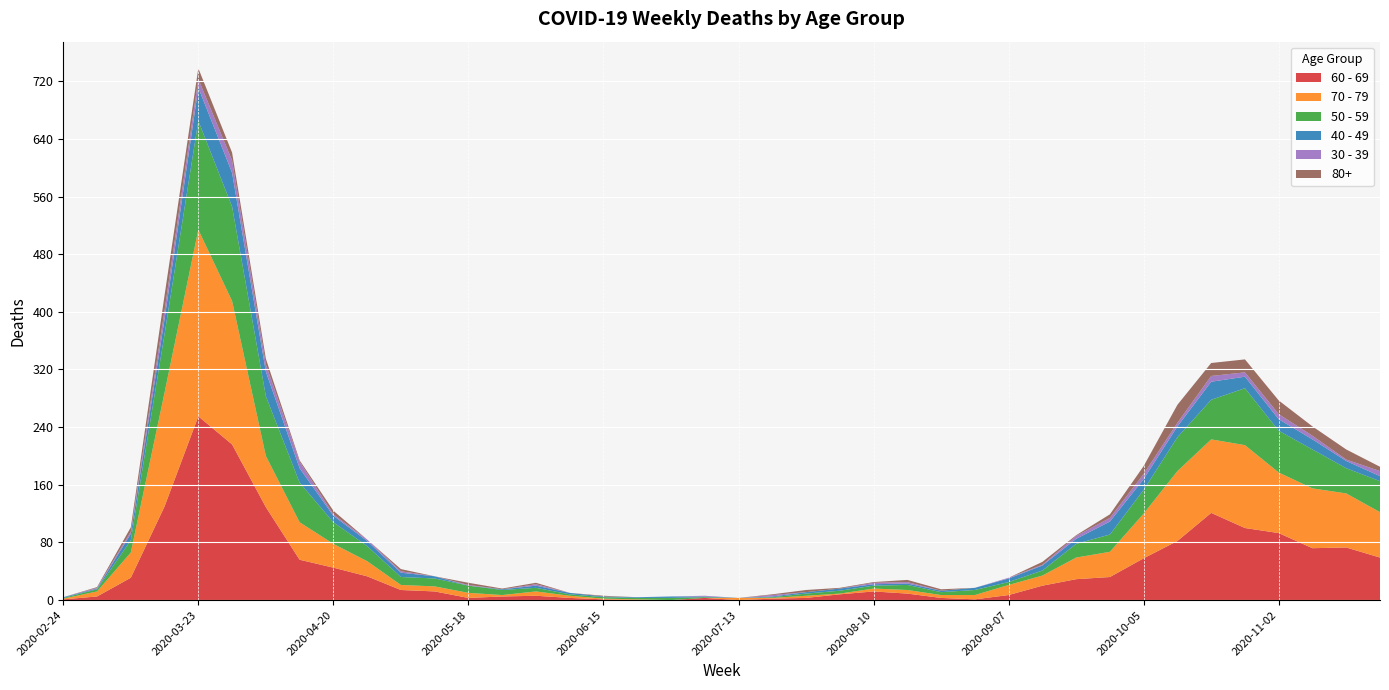

Reading left to right, what are all the values shown in this chart?

60 - 69: 2020-02-24=1	2020-03-02=5	2020-03-09=31	2020-03-16=130	2020-03-23=255	2020-03-30=216	2020-04-06=129	2020-04-13=56	2020-04-20=45	2020-04-27=33	2020-05-04=14	2020-05-11=12	2020-05-18=3	2020-05-25=5	2020-06-01=6	2020-06-08=3	2020-06-15=1	2020-06-22=0	2020-06-29=0	2020-07-06=3	2020-07-13=0	2020-07-20=2	2020-07-27=3	2020-08-03=8	2020-08-10=12	2020-08-17=9	2020-08-24=3	2020-08-31=1	2020-09-07=7	2020-09-14=20	2020-09-21=29	2020-09-28=32	2020-10-05=58	2020-10-12=82	2020-10-19=121	2020-10-26=100	2020-11-02=93	2020-11-09=72	2020-11-16=73	2020-11-23=59
70 - 79: 2020-02-24=1	2020-03-02=7	2020-03-09=35	2020-03-16=158	2020-03-23=259	2020-03-30=199	2020-04-06=71	2020-04-13=52	2020-04-20=33	2020-04-27=21	2020-05-04=7	2020-05-11=7	2020-05-18=7	2020-05-25=2	2020-06-01=6	2020-06-08=3	2020-06-15=1	2020-06-22=1	2020-06-29=0	2020-07-06=0	2020-07-13=3	2020-07-20=1	2020-07-27=3	2020-08-03=1	2020-08-10=4	2020-08-17=5	2020-08-24=4	2020-08-31=6	2020-09-07=14	2020-09-14=14	2020-09-21=30	2020-09-28=35	2020-10-05=62	2020-10-12=97	2020-10-19=102	2020-10-26=115	2020-11-02=84	2020-11-09=83	2020-11-16=75	2020-11-23=63
50 - 59: 2020-02-24=1	2020-03-02=3	2020-03-09=17	2020-03-16=81	2020-03-23=151	2020-03-30=131	2020-04-06=83	2020-04-13=55	2020-04-20=30	2020-04-27=21	2020-05-04=11	2020-05-11=11	2020-05-18=10	2020-05-25=7	2020-06-01=5	2020-06-08=2	2020-06-15=2	2020-06-22=2	2020-06-29=3	2020-07-06=1	2020-07-13=0	2020-07-20=1	2020-07-27=3	2020-08-03=4	2020-08-10=4	2020-08-17=7	2020-08-24=4	2020-08-31=7	2020-09-07=4	2020-09-14=7	2020-09-21=19	2020-09-28=24	2020-10-05=33	2020-10-12=47	2020-10-19=55	2020-10-26=79	2020-11-02=58	2020-11-09=54	2020-11-16=35	2020-11-23=43
40 - 49: 2020-02-24=1	2020-03-02=1	2020-03-09=9	2020-03-16=21	2020-03-23=46	2020-03-30=47	2020-04-06=34	2020-04-13=20	2020-04-20=9	2020-04-27=7	2020-05-04=6	2020-05-11=3	2020-05-18=0	2020-05-25=1	2020-06-01=3	2020-06-08=2	2020-06-15=1	2020-06-22=1	2020-06-29=2	2020-07-06=1	2020-07-13=0	2020-07-20=1	2020-07-27=2	2020-08-03=3	2020-08-10=2	2020-08-17=2	2020-08-24=2	2020-08-31=3	2020-09-07=5	2020-09-14=7	2020-09-21=7	2020-09-28=18	2020-10-05=15	2020-10-12=15	2020-10-19=25	2020-10-26=16	2020-11-02=16	2020-11-09=14	2020-11-16=10	2020-11-23=7
30 - 39: 2020-02-24=0	2020-03-02=1	2020-03-09=3	2020-03-16=12	2020-03-23=12	2020-03-30=17	2020-04-06=10	2020-04-13=9	2020-04-20=2	2020-04-27=2	2020-05-04=2	2020-05-11=0	2020-05-18=1	2020-05-25=0	2020-06-01=2	2020-06-08=0	2020-06-15=0	2020-06-22=0	2020-06-29=0	2020-07-06=1	2020-07-13=0	2020-07-20=2	2020-07-27=0	2020-08-03=0	2020-08-10=2	2020-08-17=2	2020-08-24=0	2020-08-31=0	2020-09-07=1	2020-09-14=1	2020-09-21=4	2020-09-28=5	2020-10-05=7	2020-10-12=5	2020-10-19=8	2020-10-26=6	2020-11-02=7	2020-11-09=5	2020-11-16=2	2020-11-23=7
80+: 2020-02-24=0	2020-03-02=1	2020-03-09=6	2020-03-16=21	2020-03-23=15	2020-03-30=11	2020-04-06=8	2020-04-13=2	2020-04-20=5	2020-04-27=0	2020-05-04=3	2020-05-11=0	2020-05-18=3	2020-05-25=1	2020-06-01=2	2020-06-08=0	2020-06-15=1	2020-06-22=0	2020-06-29=0	2020-07-06=0	2020-07-13=0	2020-07-20=1	2020-07-27=3	2020-08-03=1	2020-08-10=1	2020-08-17=3	2020-08-24=2	2020-08-31=0	2020-09-07=0	2020-09-14=4	2020-09-21=1	2020-09-28=5	2020-10-05=11	2020-10-12=25	2020-10-19=18	2020-10-26=18	2020-11-02=19	2020-11-09=13	2020-11-16=14	2020-11-23=6